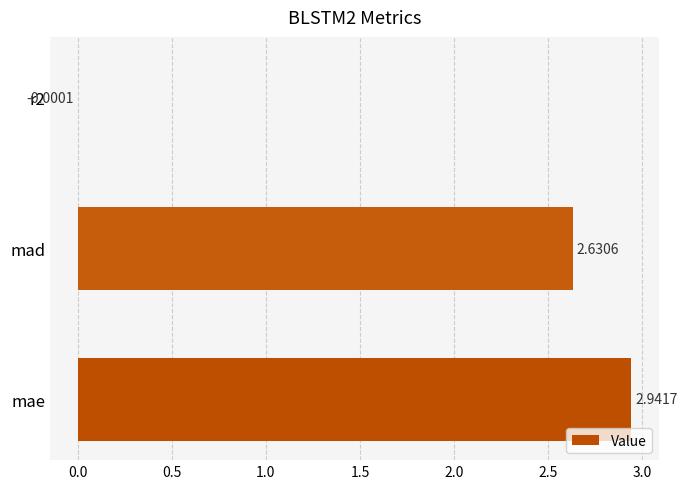

How many values are above zero?

2